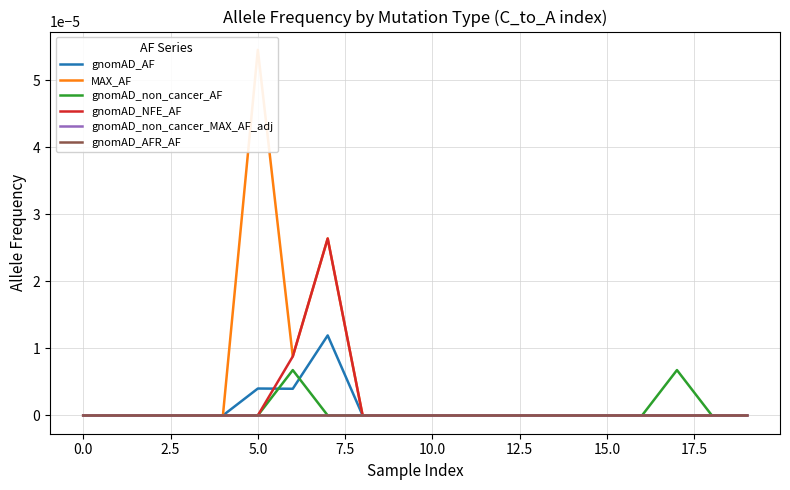

Which series has the largest total across all categories?

MAX_AF